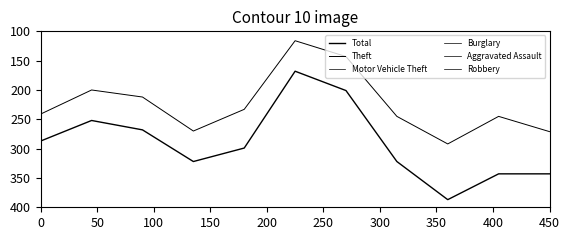

What is the minimum value for Total?

168